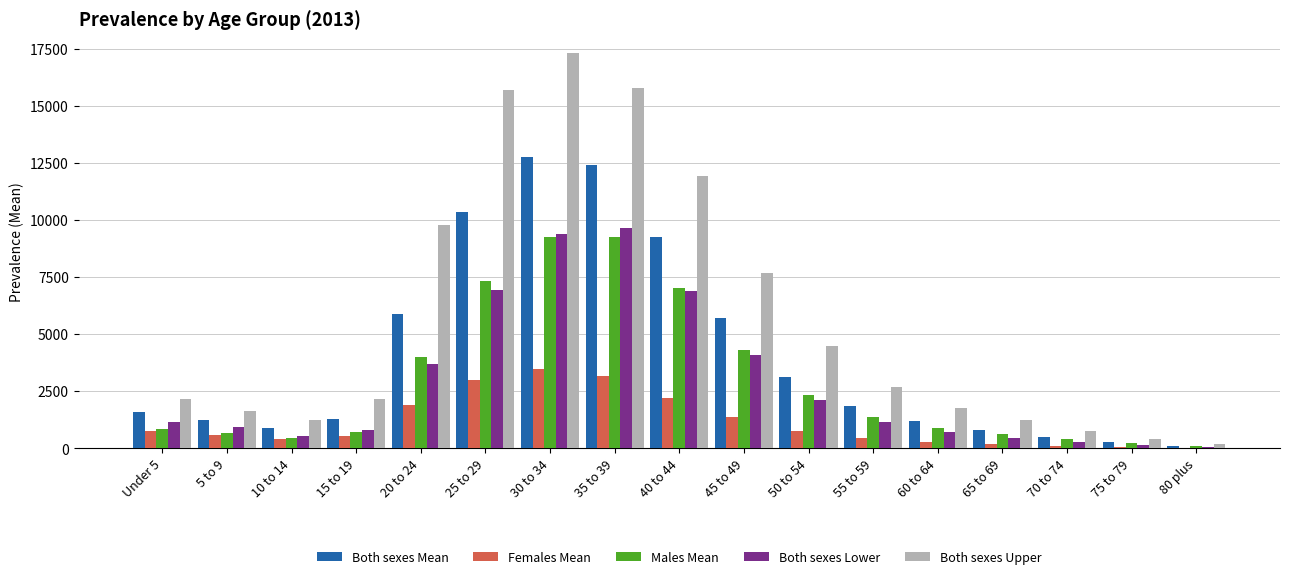

The value of Both sexes Upper at 35 to 39 is 15776.9. True or false?

True